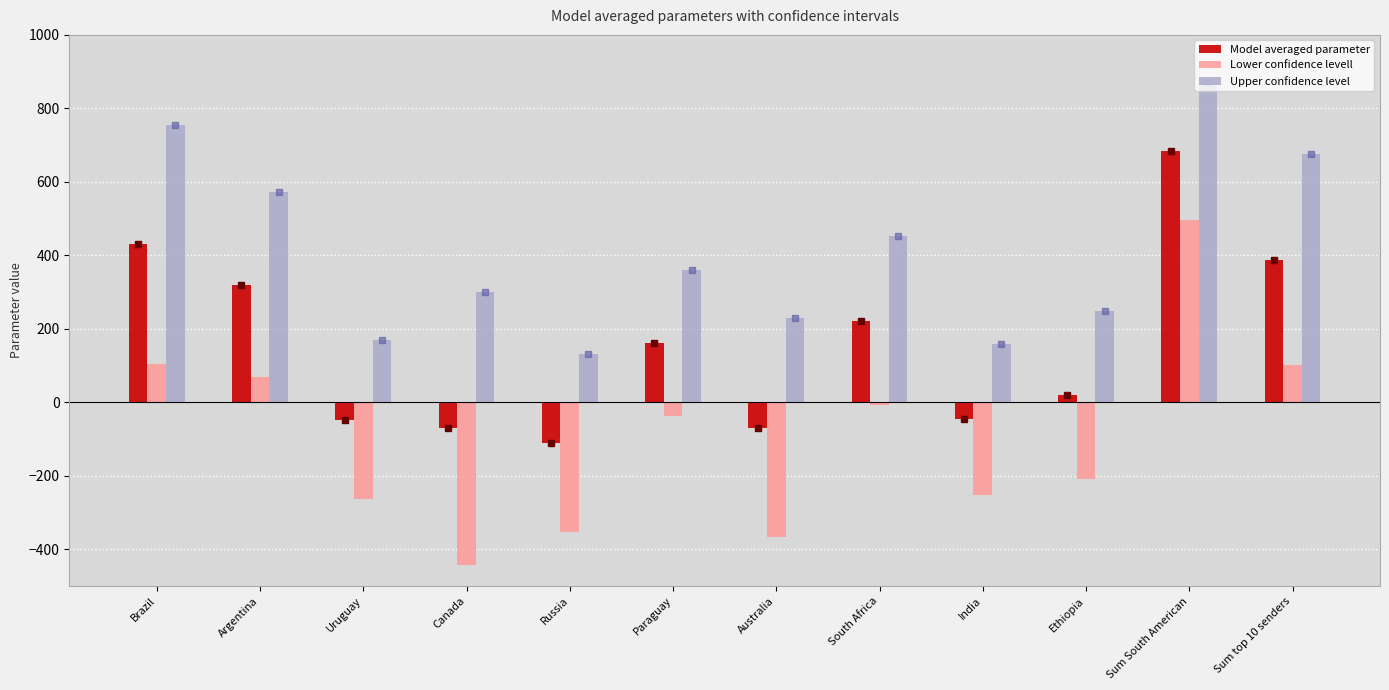

Rank the series by their average value, from lowest to highest.

Lower confidence levell, Model averaged parameter, Upper confidence level